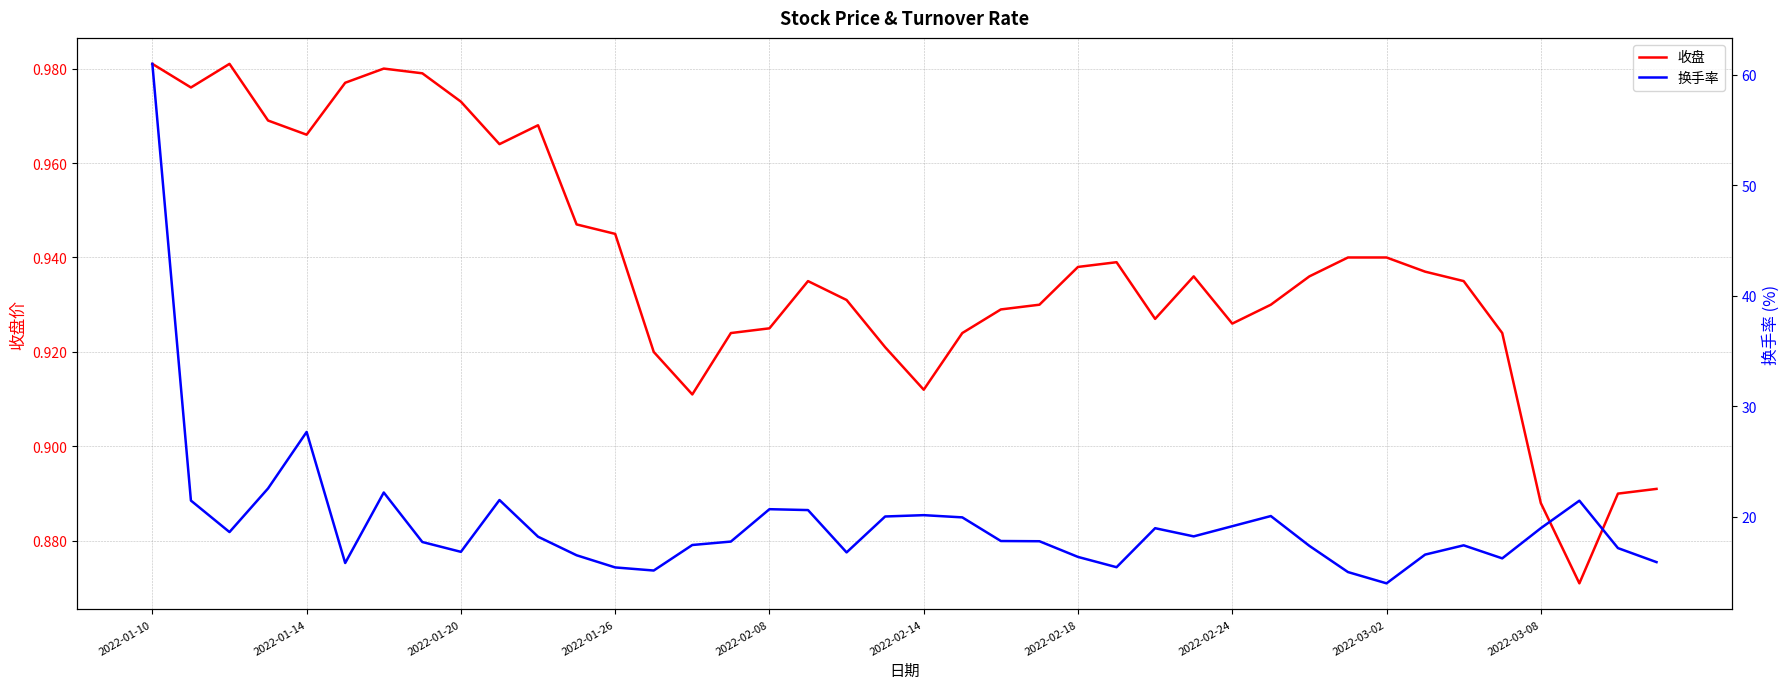

The 收盘 series shows 0.9 at 14. True or false?

True